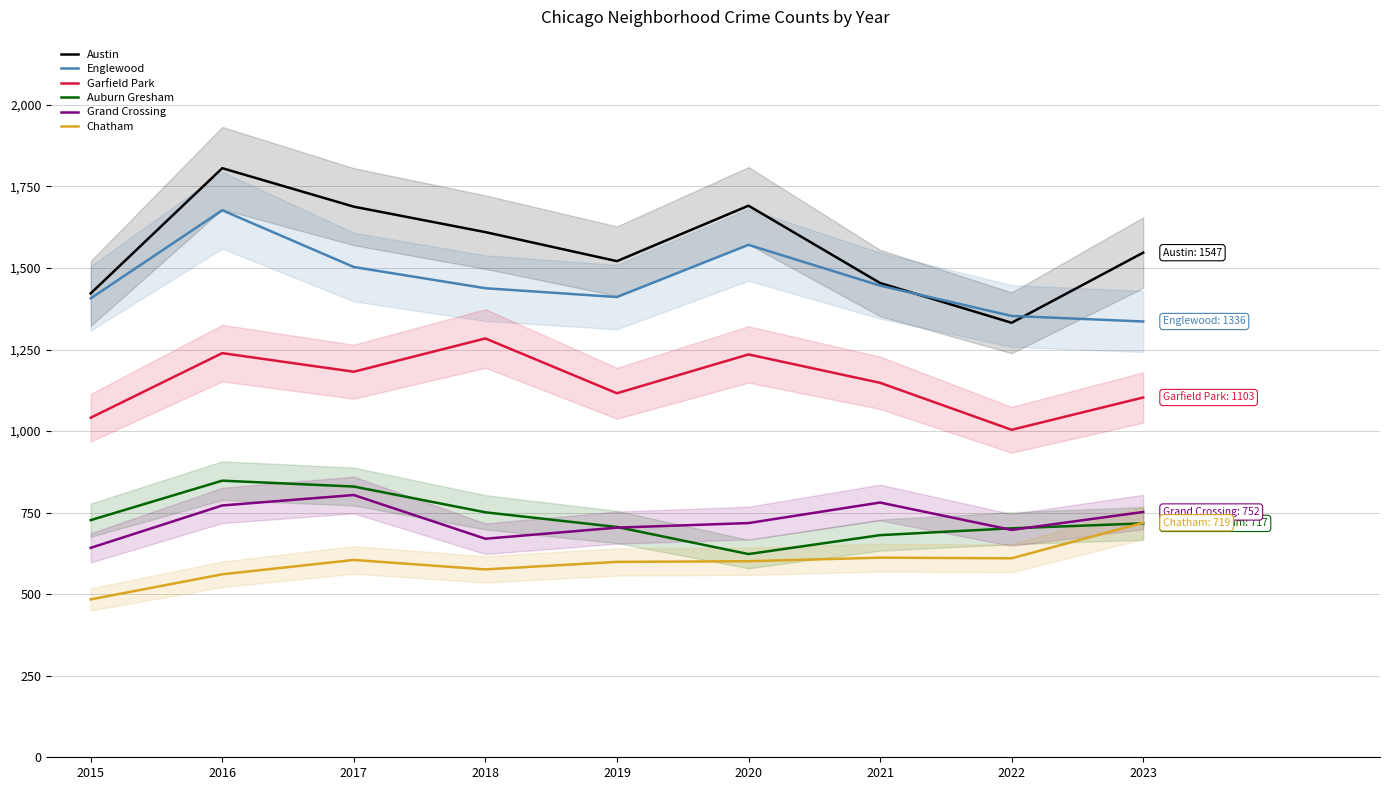

How many lines are shown in the chart?

6